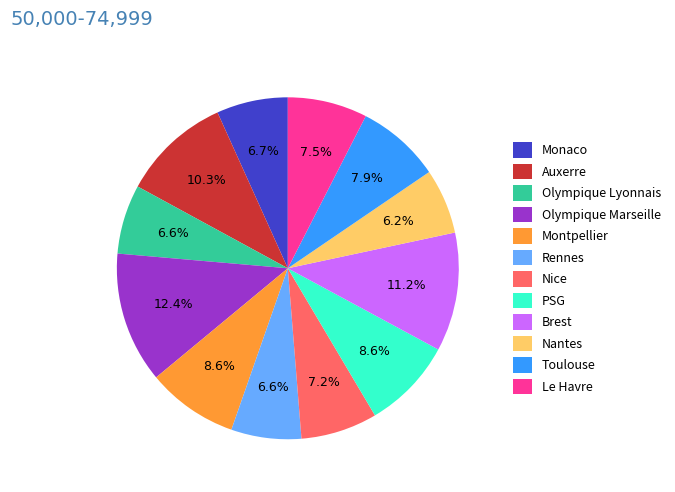

Which category has the biggest portion of the pie?

Olympique Marseille